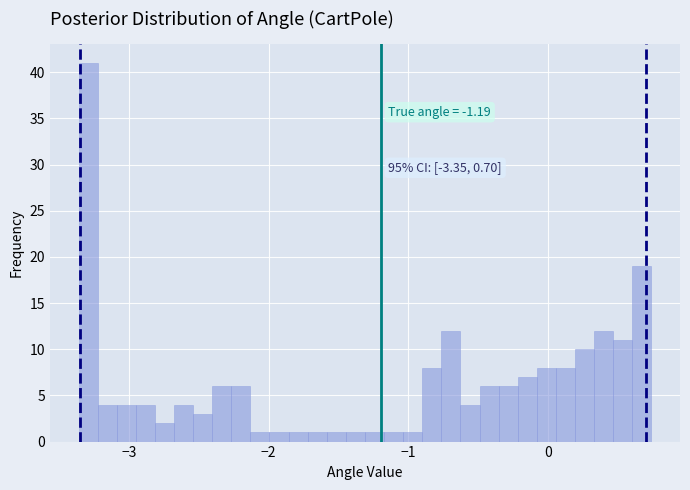

Around what value on the x-axis is the tallest bar? Give the approximate position of its centre, as read against the axis.

-3.3